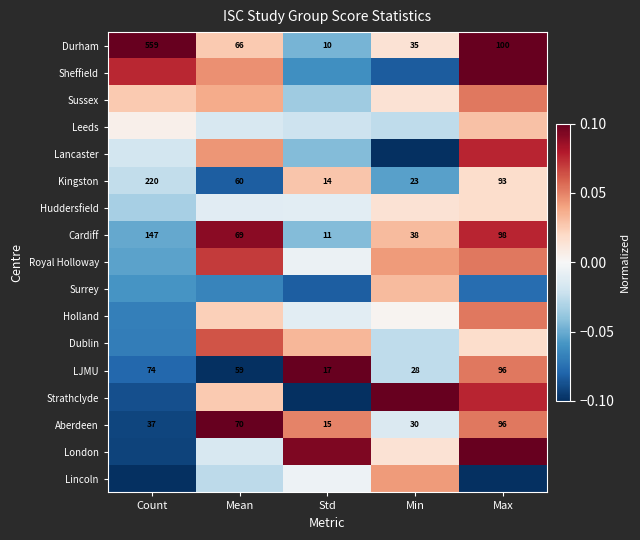

At which label is Aberdeen closest to 55?

Mean